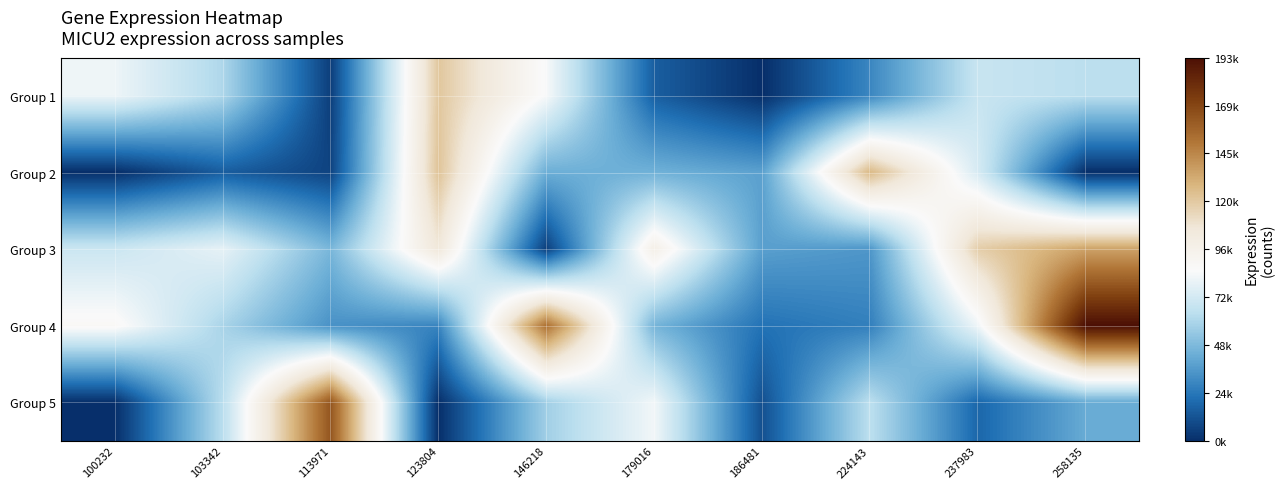

At which category is the sum across all series the highest?

258135